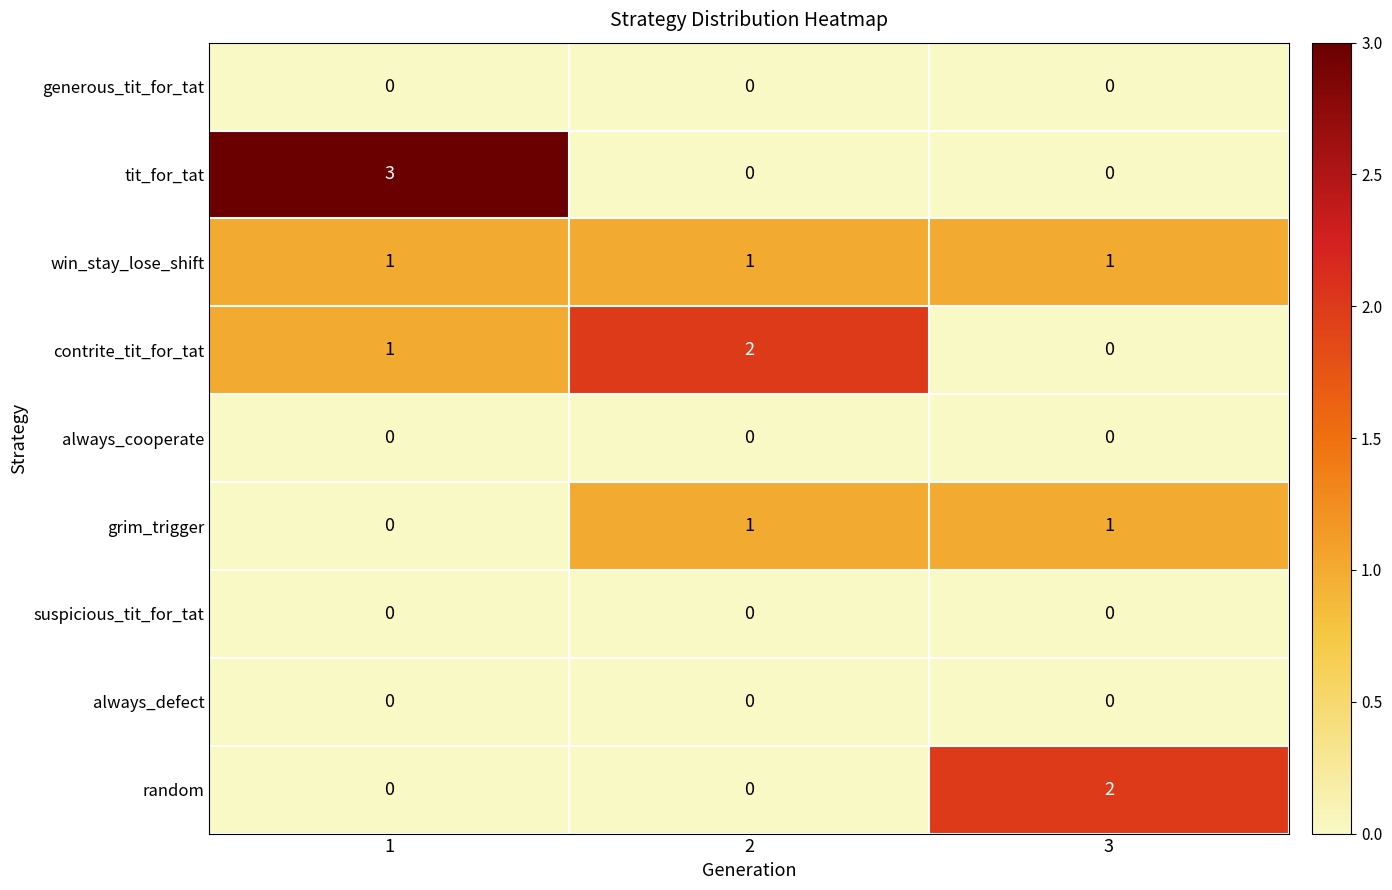

At how many categories does at least one series exceed 0?

3